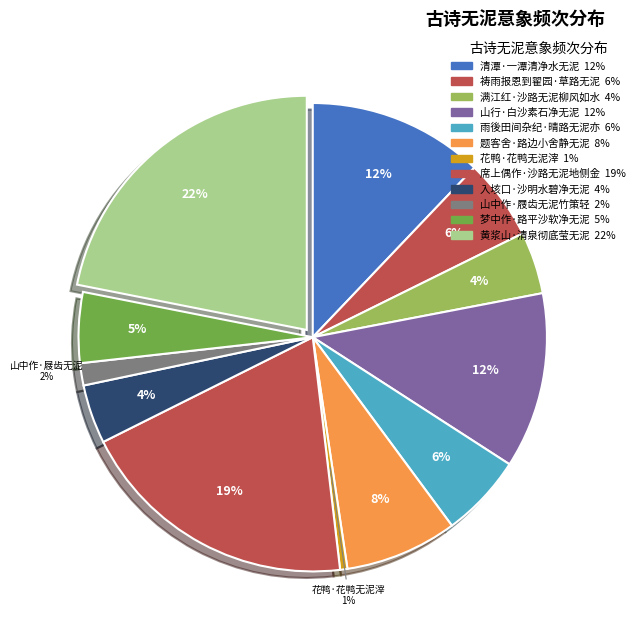

How many segments does this pie chart have?

12